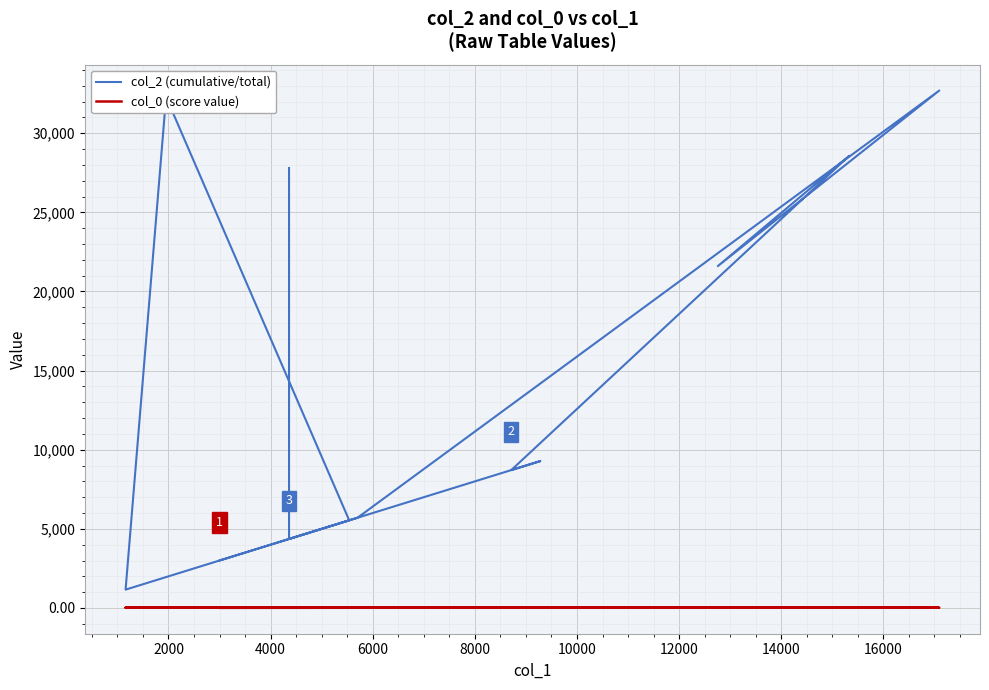

What is the sum of all col_2 (cumulative/total) values?

180714.0